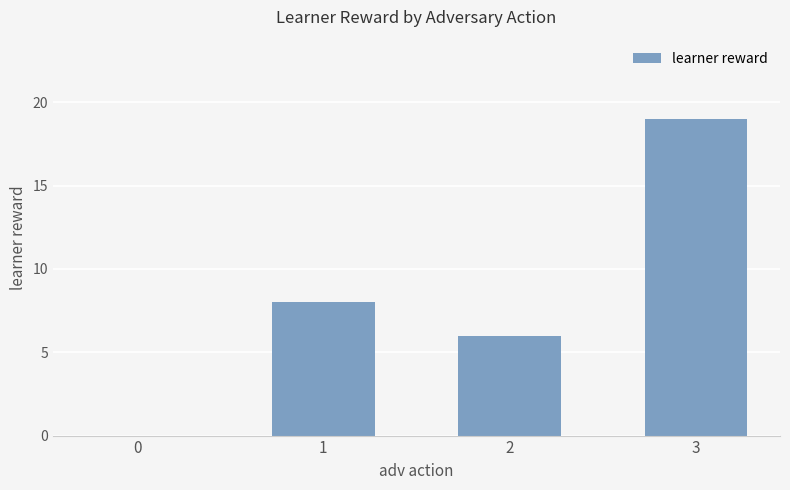

The value at 3 is 8. True or false?

False